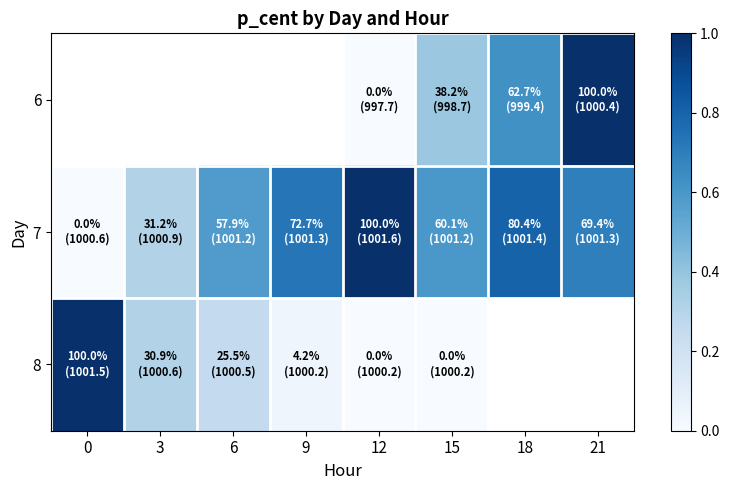

What is the difference between the 8 values at 9 and 0?

1.0